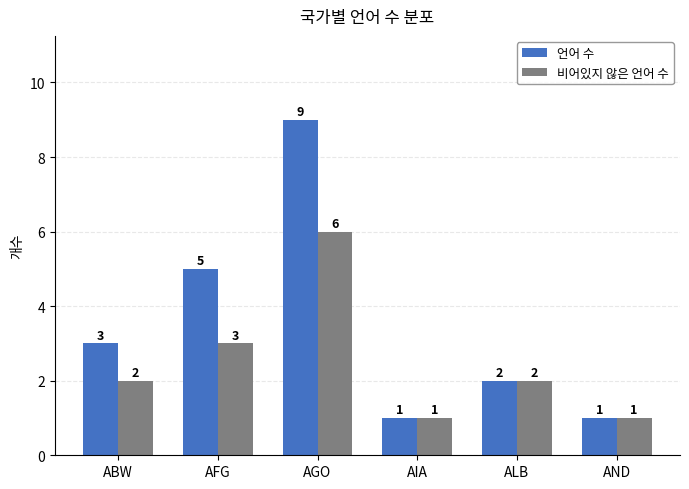

What is the total value across all series at ALB?

4